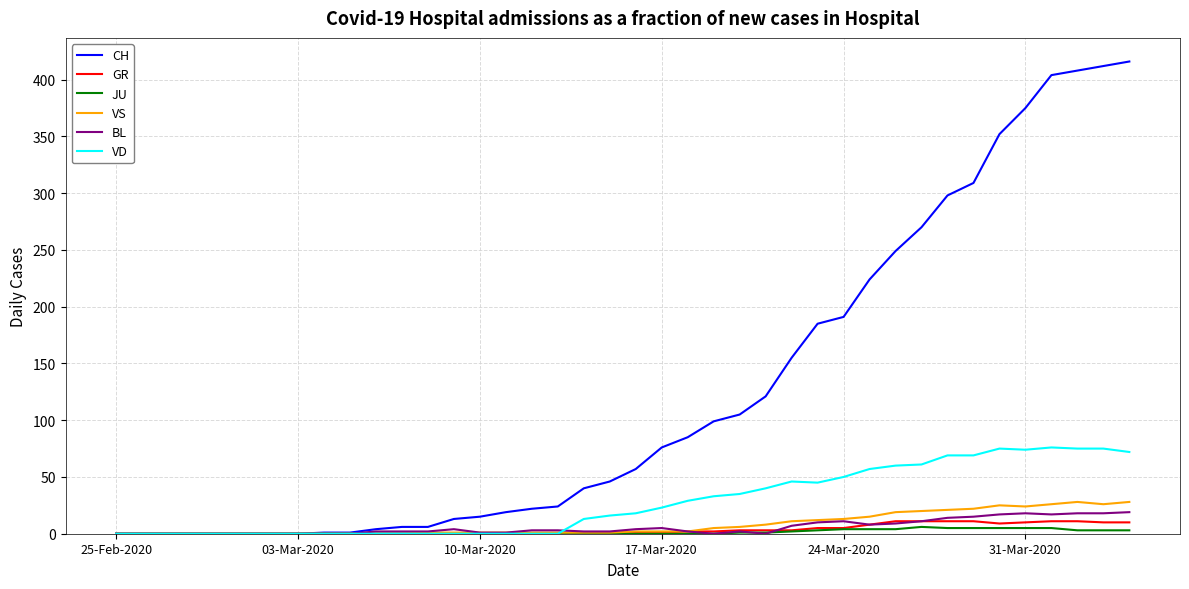

Which series has the largest total across all categories?

CH